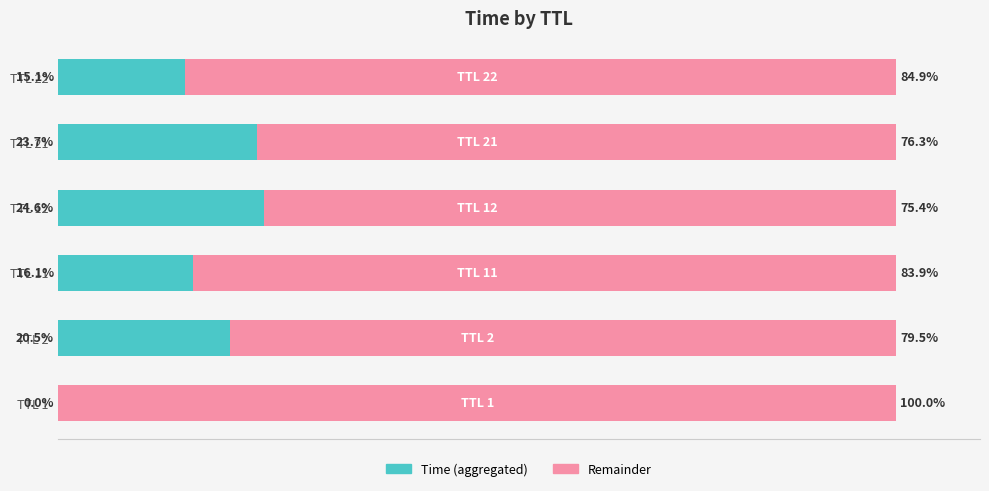

Where is Time (aggregated) nearest to the value 12?

TTL 22